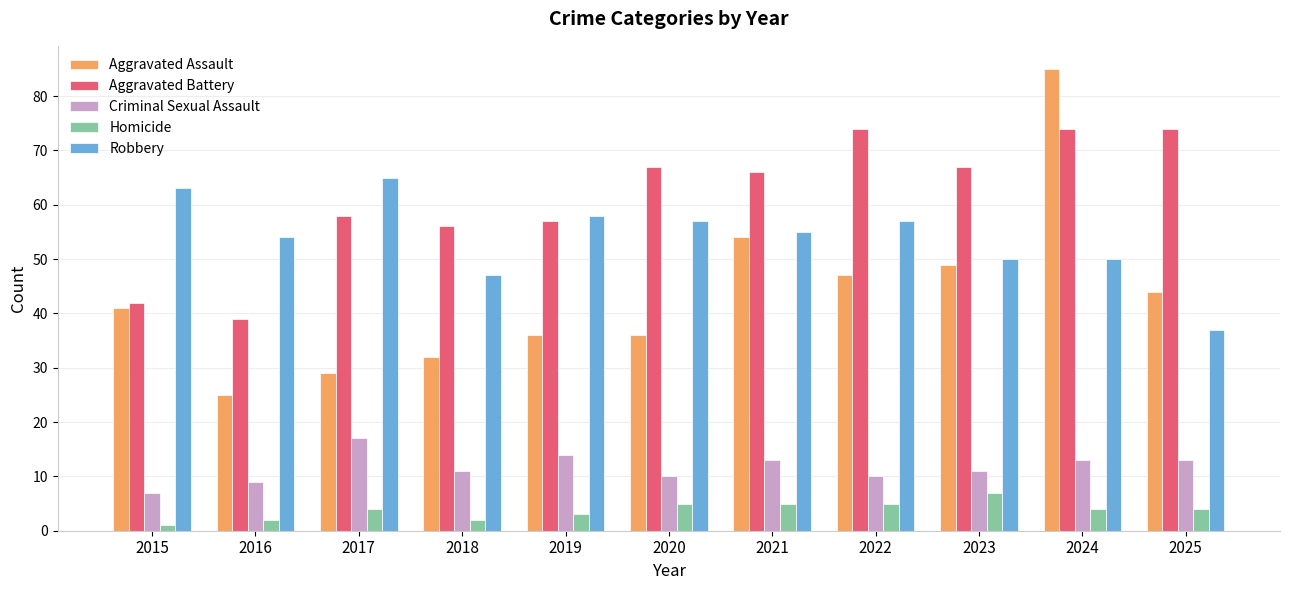

What is the difference between the highest and lowest values at 2019?

55